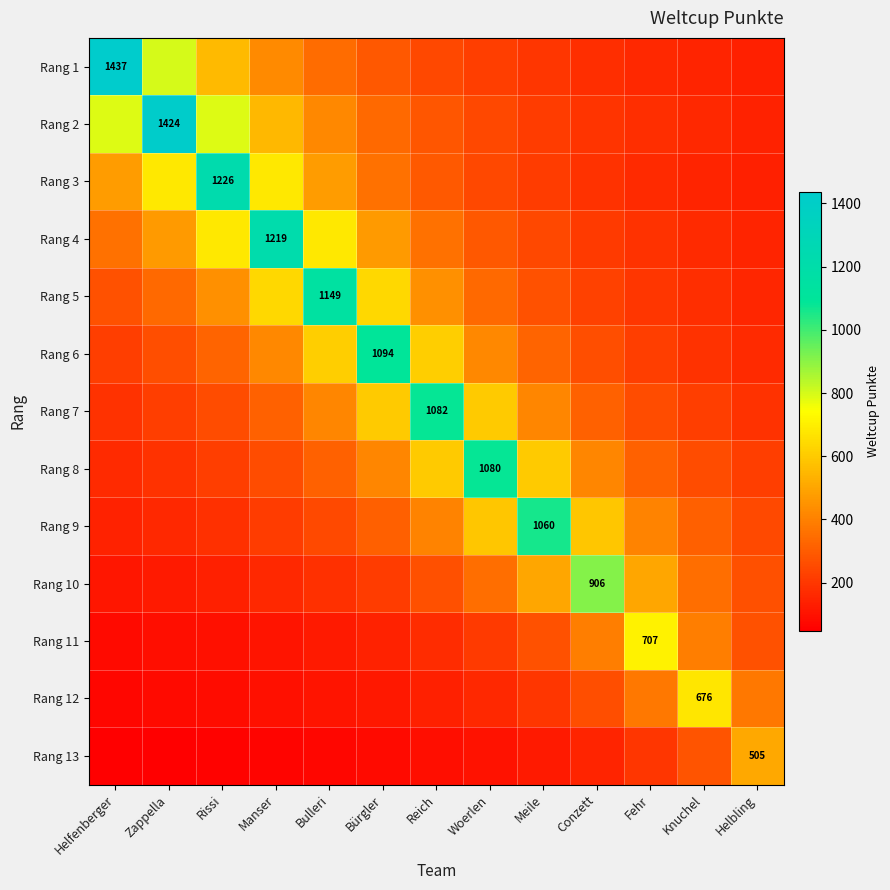

At which label does Rang 8 reach its peak?

Woerlen